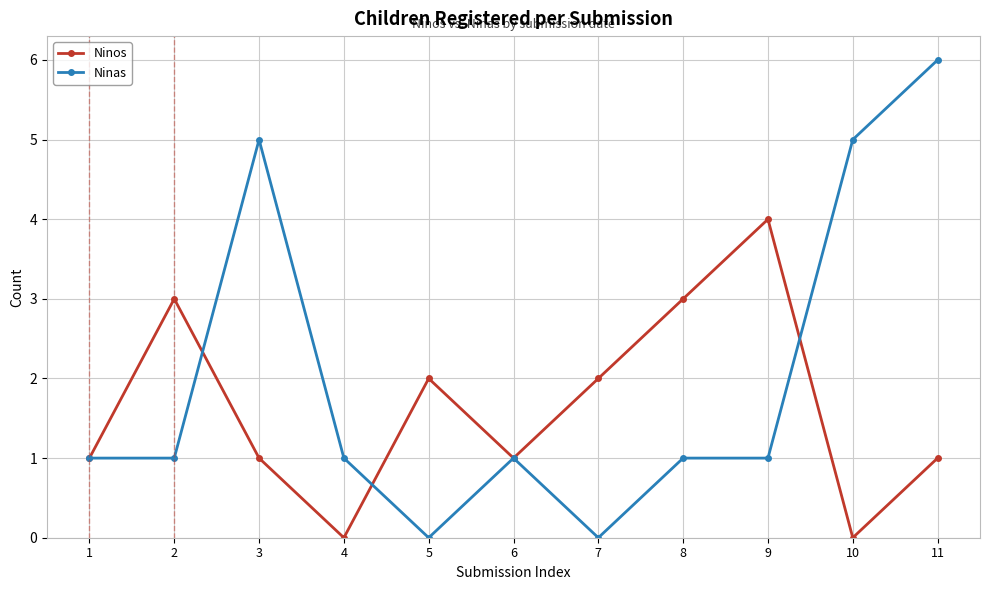

Rank the series by their average value, from highest to lowest.

Ninas, Ninos